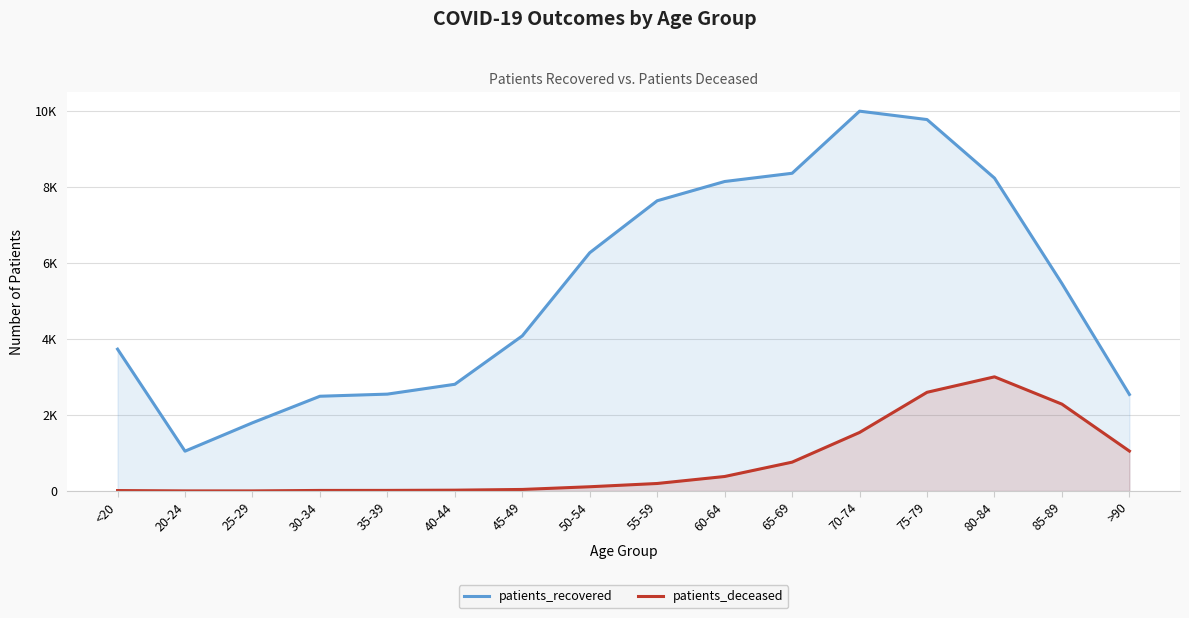

At which category does the chart reach its peak across all series?

70-74